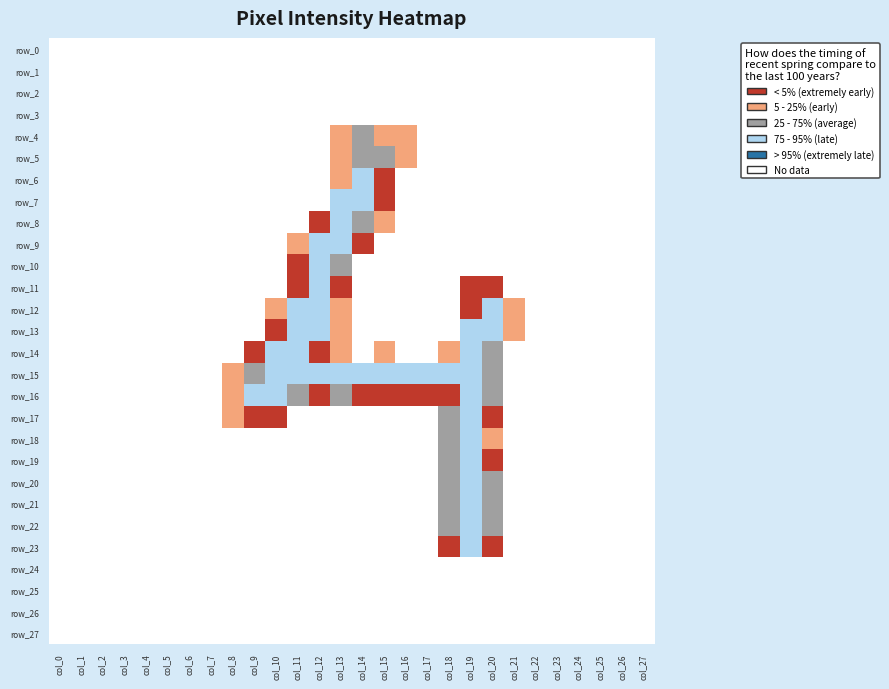

At how many categories does at least one series exceed 192?

12